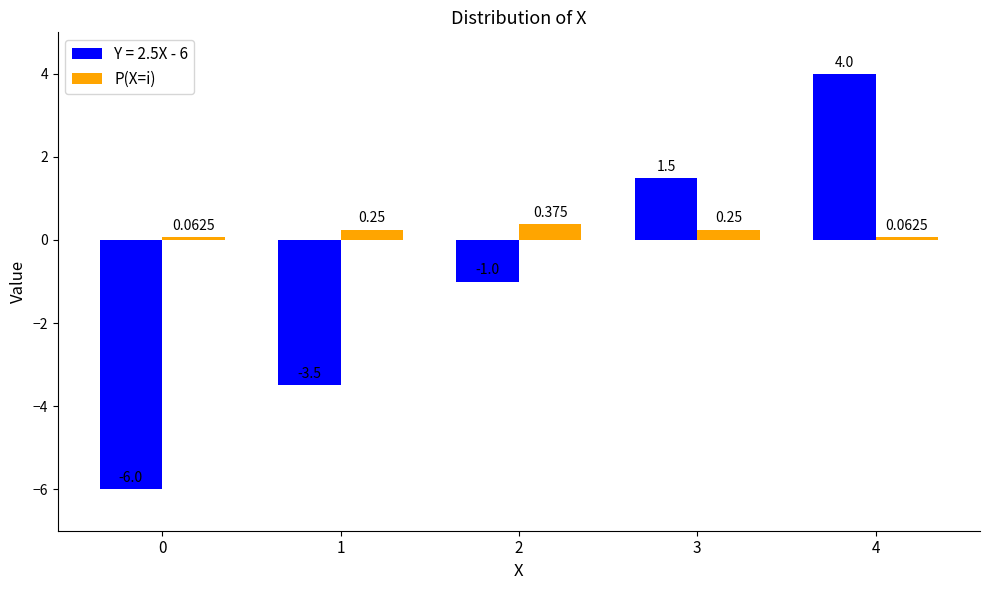

How many data points does each series have?

5